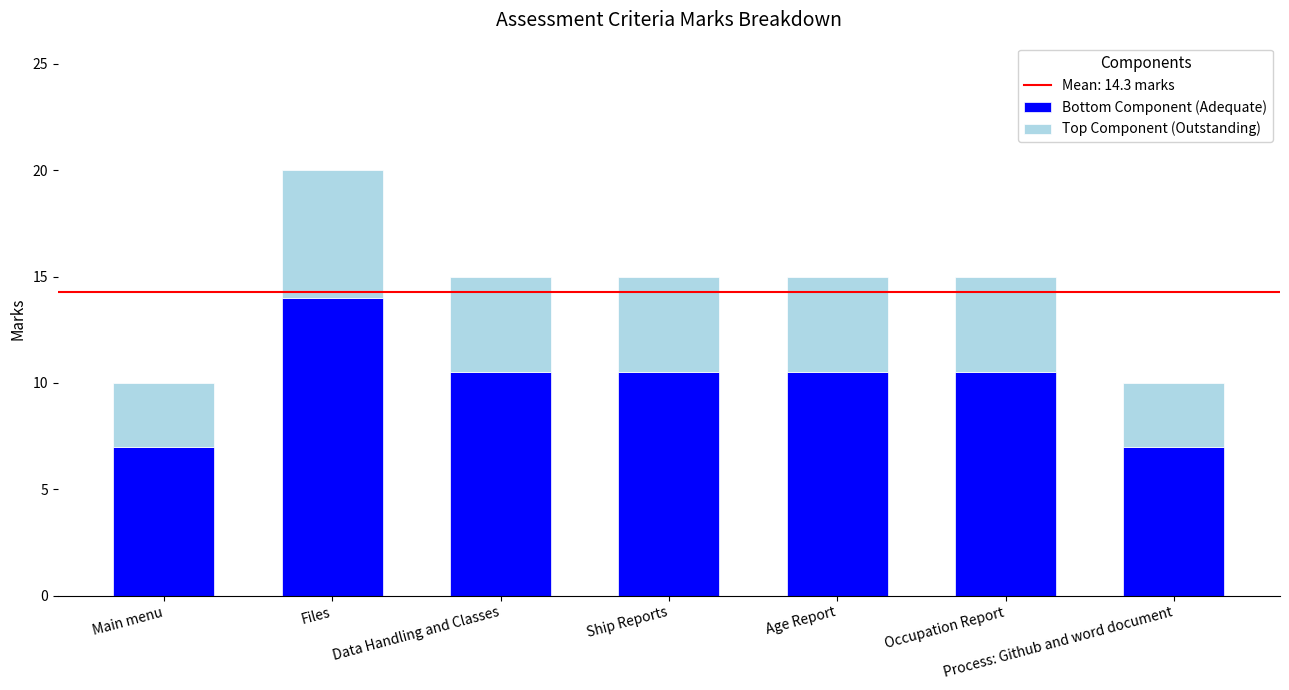

At which label does Bottom Component (Adequate) reach its peak?

Files